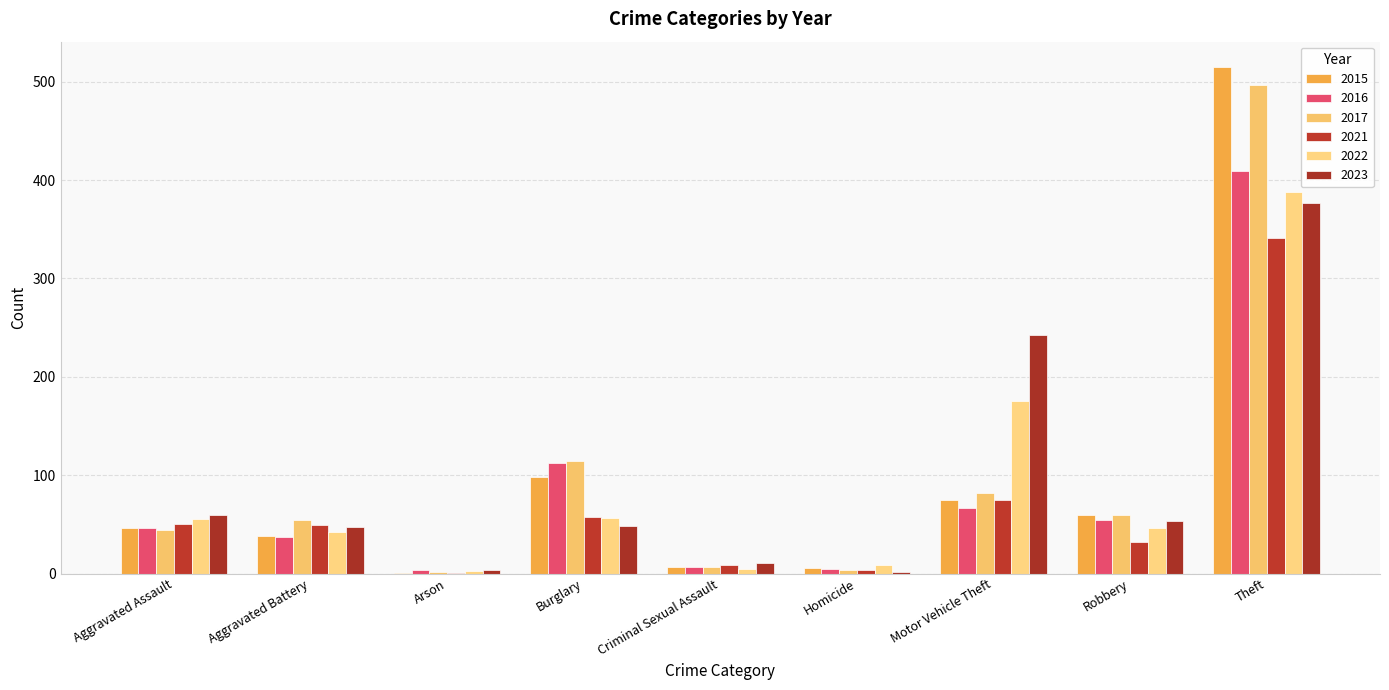

Which category has the highest value across all series?

Theft